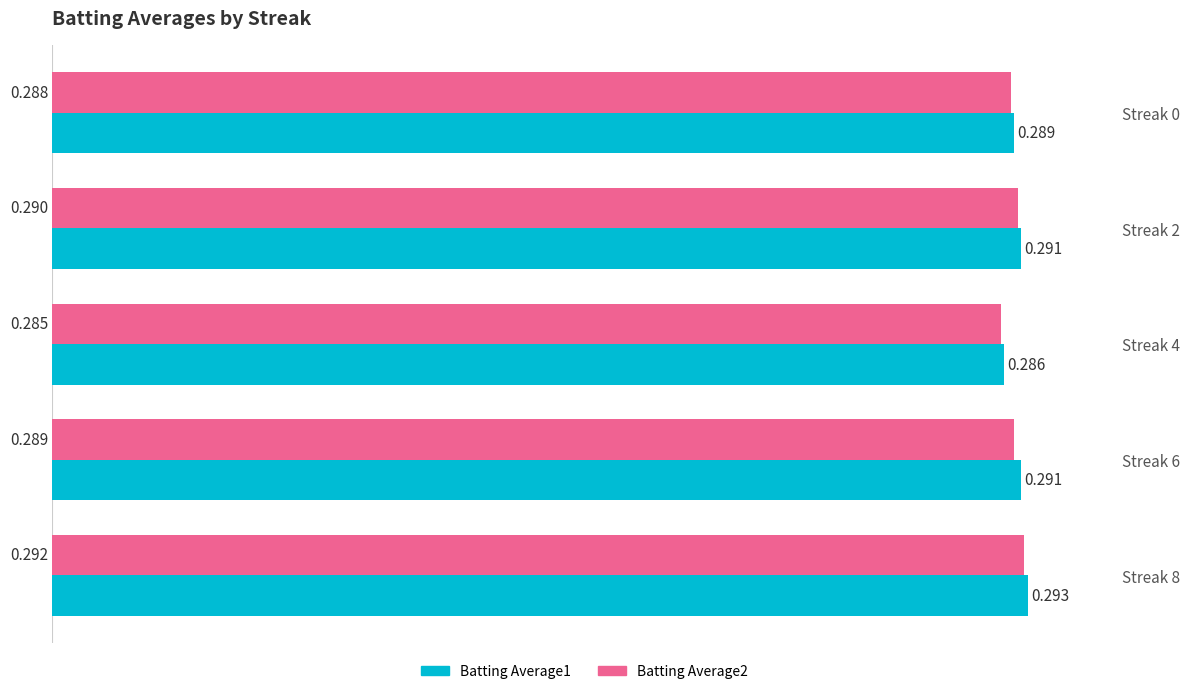

Reading left to right, extract all data points from this chart.

Batting Average1: 0.3	0.3	0.3	0.3	0.3
Batting Average2: 0.3	0.3	0.3	0.3	0.3